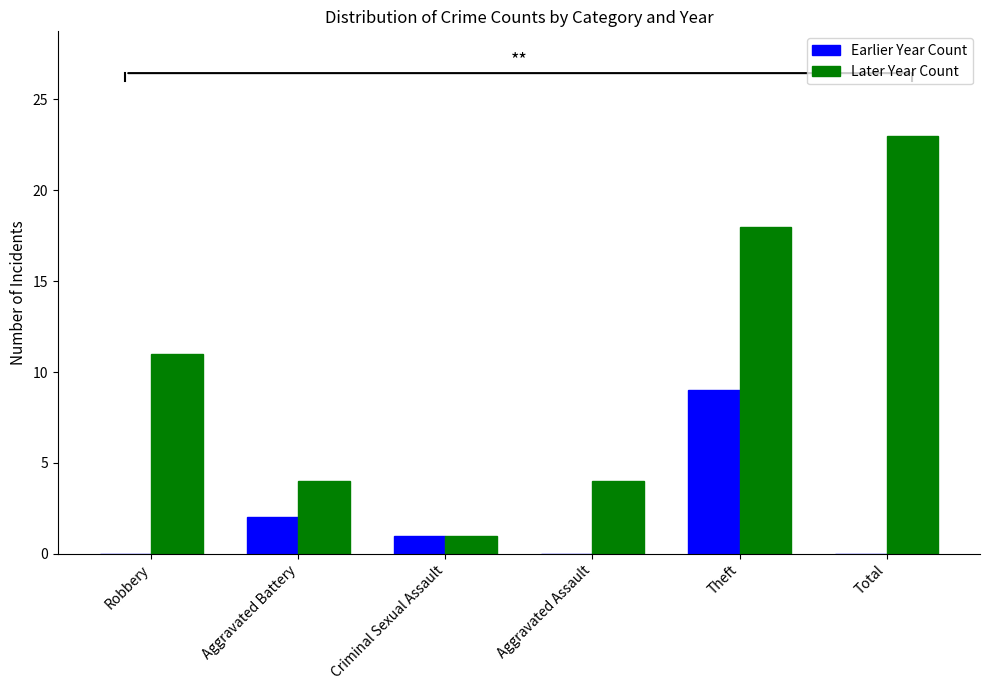

What is the total value across all series at Theft?

27